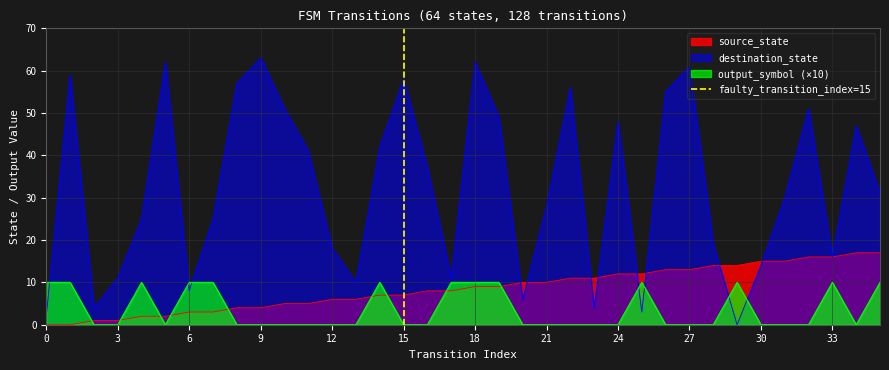

True or false: destination_state and output_symbol (×10) intersect in this chart.

True